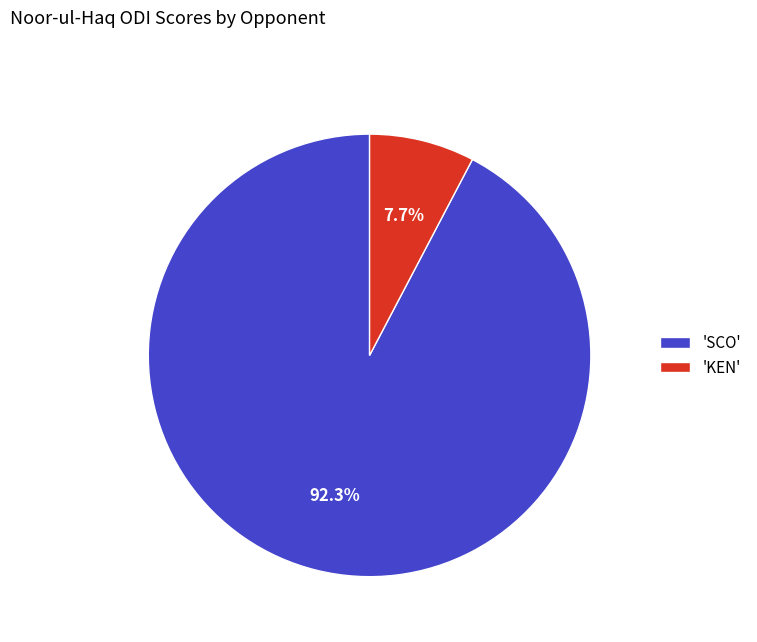

Approximately how many times larger is the value at 'SCO' compared to 'KEN'?

12.0